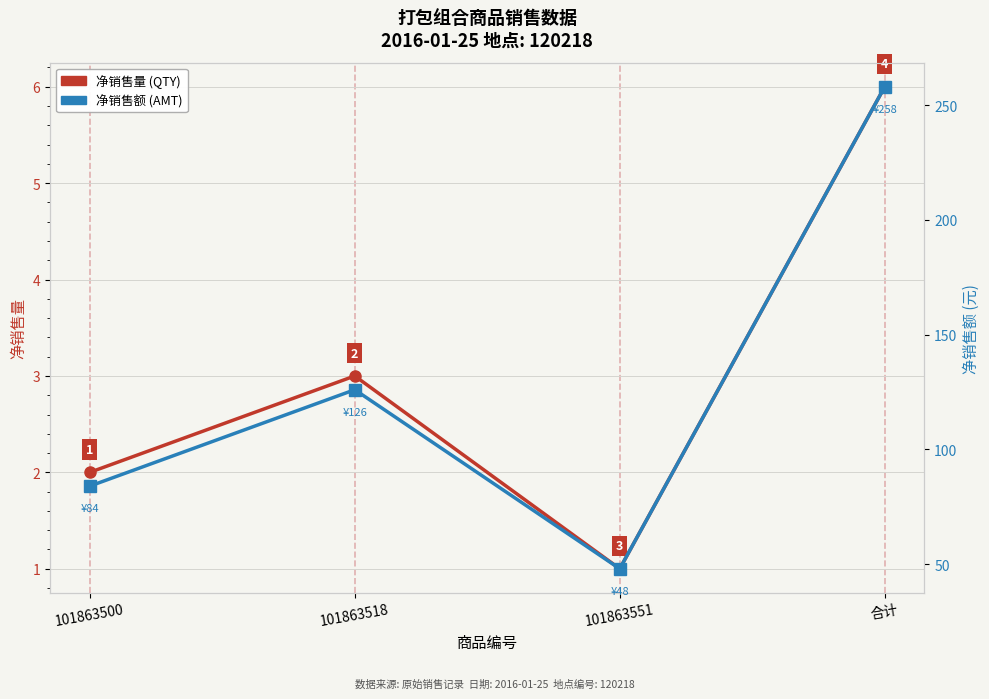

True or false: 净销售额 (AMT) has more than 0 interior local peaks.

True